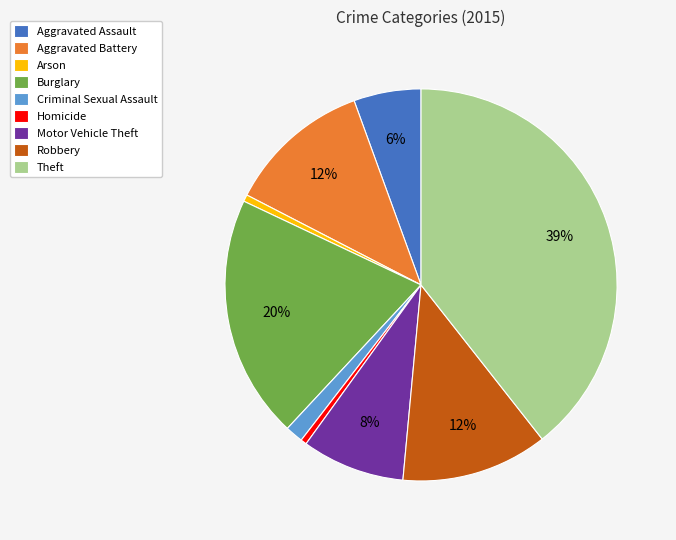

Between Burglary and Homicide, which is larger?

Burglary